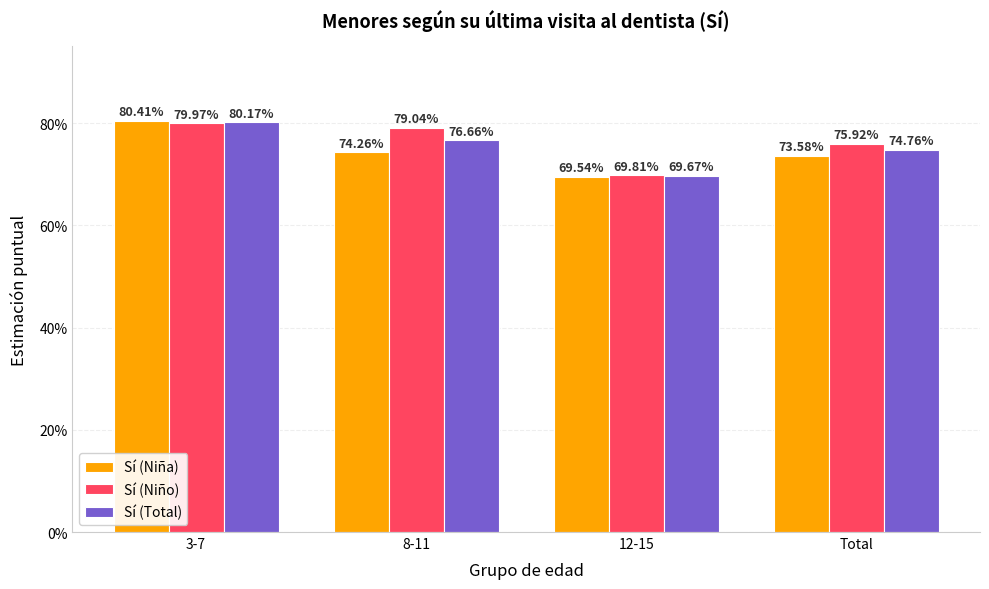

How many Sí (Total) values are between 0 and 1?

4